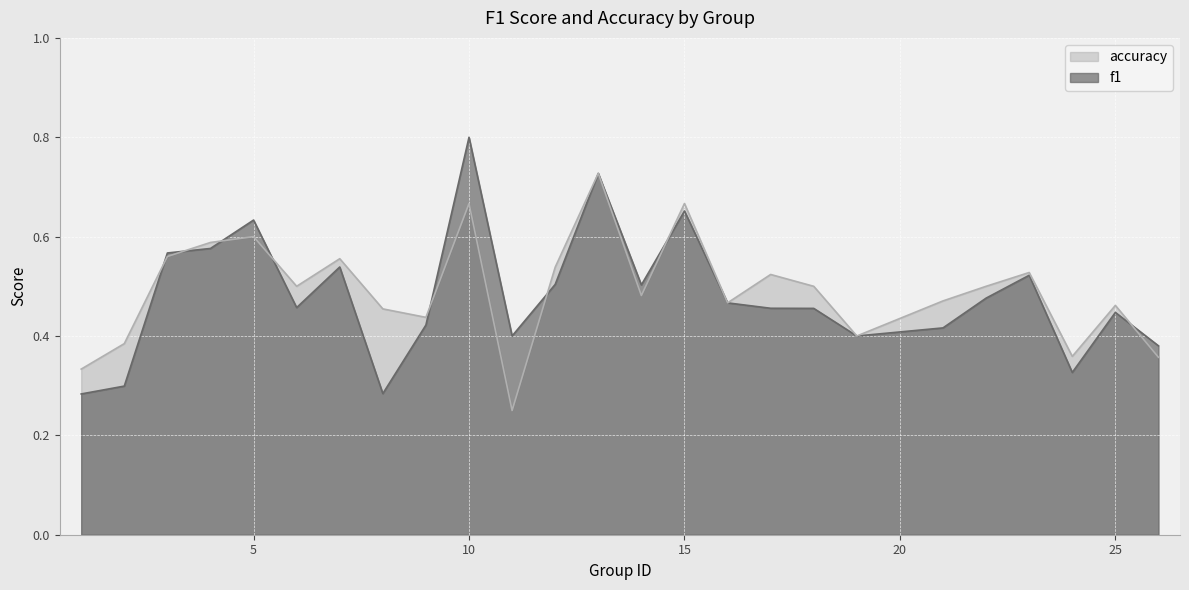

Count the accuracy values in the range 0 to 1.

25